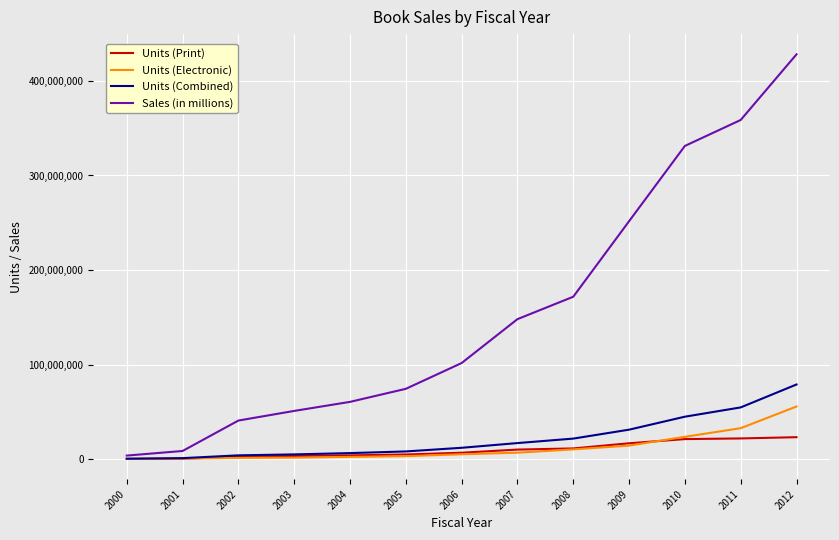

Is it true that Units (Print) equals 16835099.0 at 2009?

True